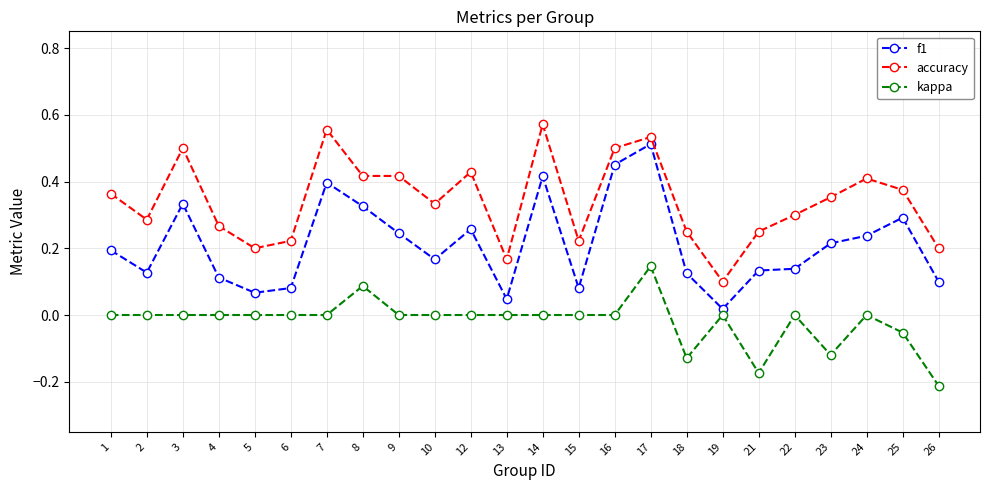

Which series changed the most between 18 and 23?

accuracy